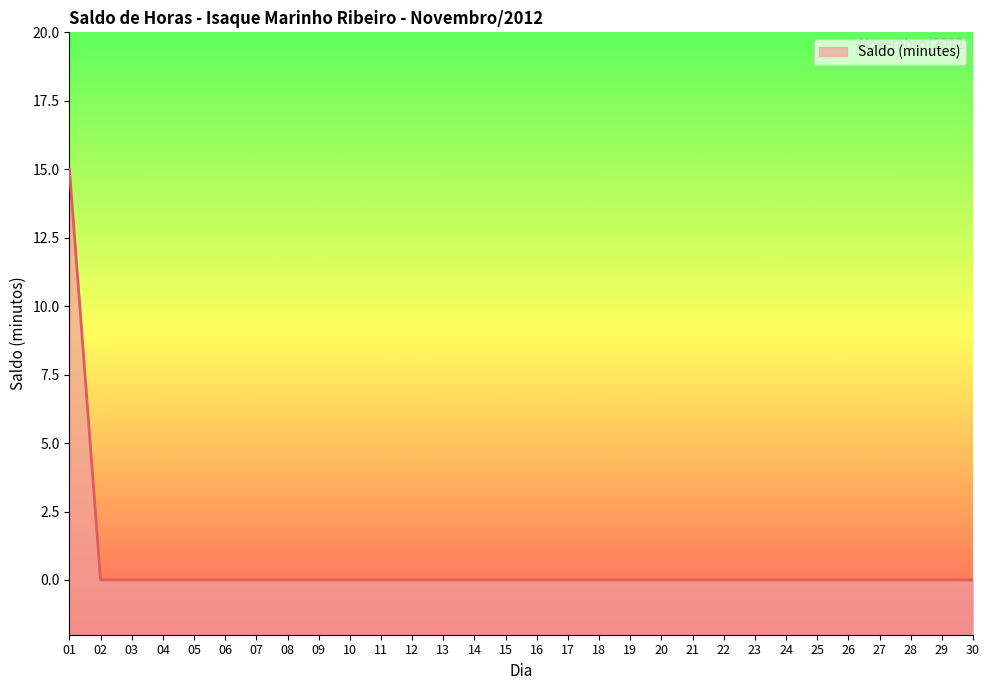

Reading right to left, what are all the values shown in this chart?

0	0	0	0	0	0	0	0	0	0	0	0	0	0	0	0	0	0	0	0	0	0	0	0	0	0	0	0	0	15